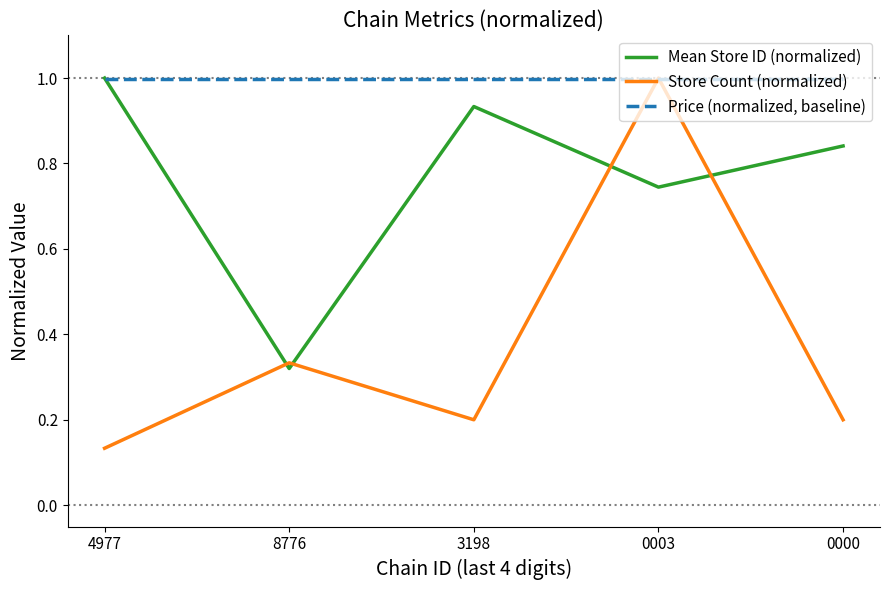

List the series in order of their overall mean, lowest first.

Store Count (normalized), Mean Store ID (normalized), Price (normalized, baseline)